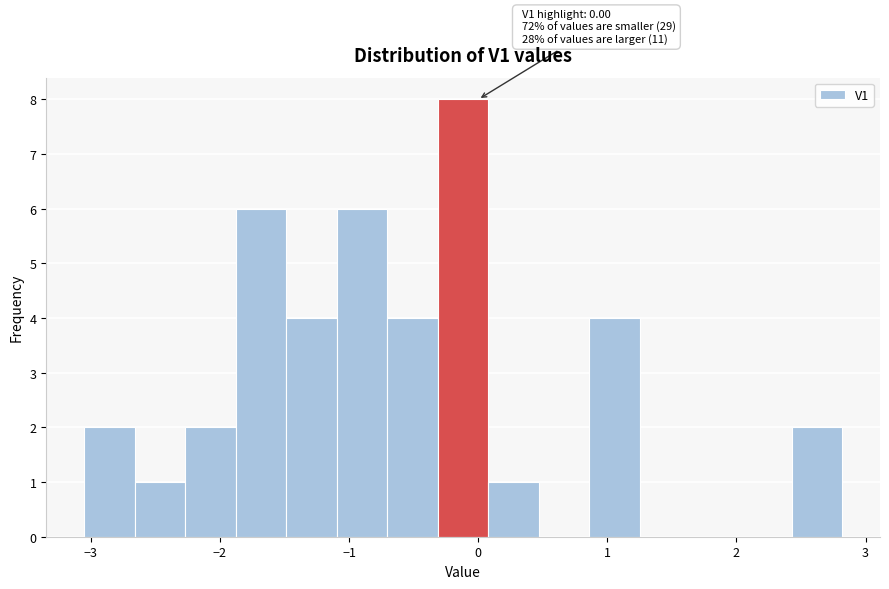

Read against the x-axis, roughly where is the centre of the tallest bar?

-0.1